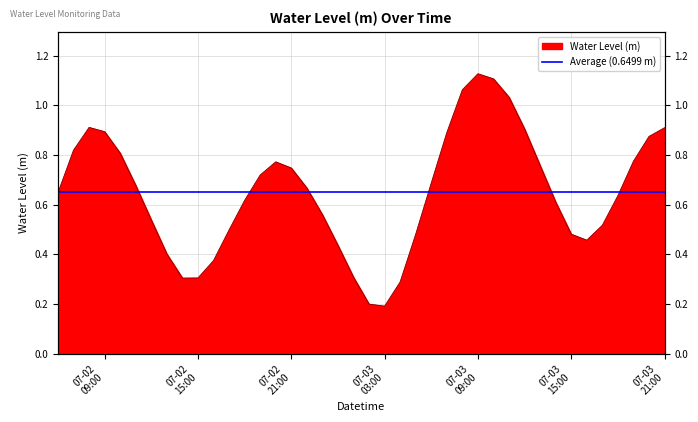

True or false: the data shows 0.5 at 2024-07-02 12:00:00.

True